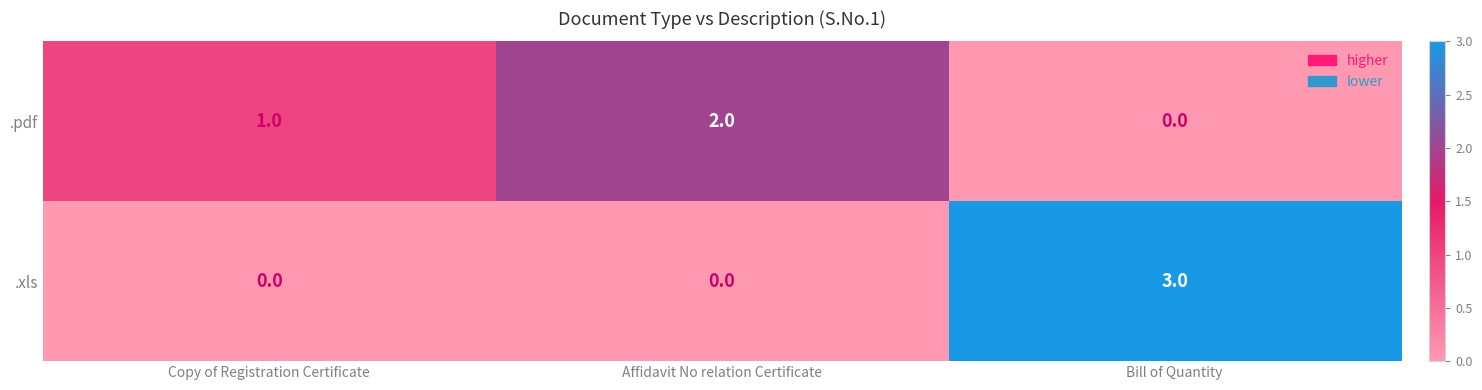

True or false: .pdf has a value of 2 at Copy of Registration Certificate.

False